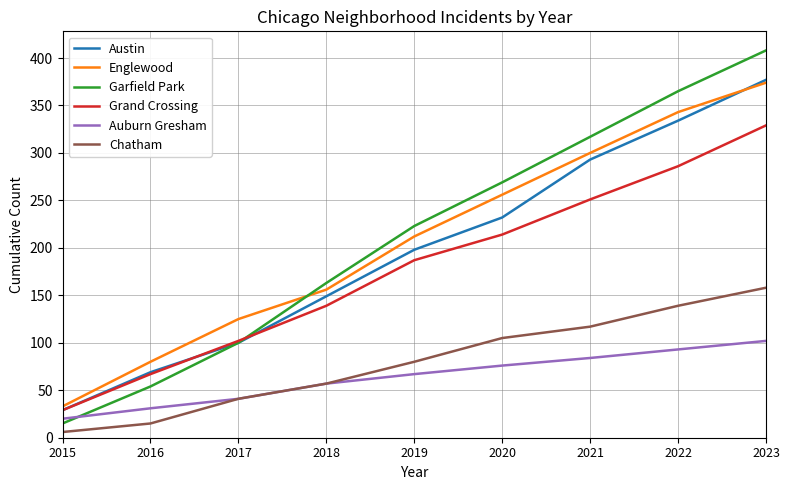

Rank the categories by Englewood value from highest to lowest.

2023, 2022, 2021, 2020, 2019, 2018, 2017, 2016, 2015